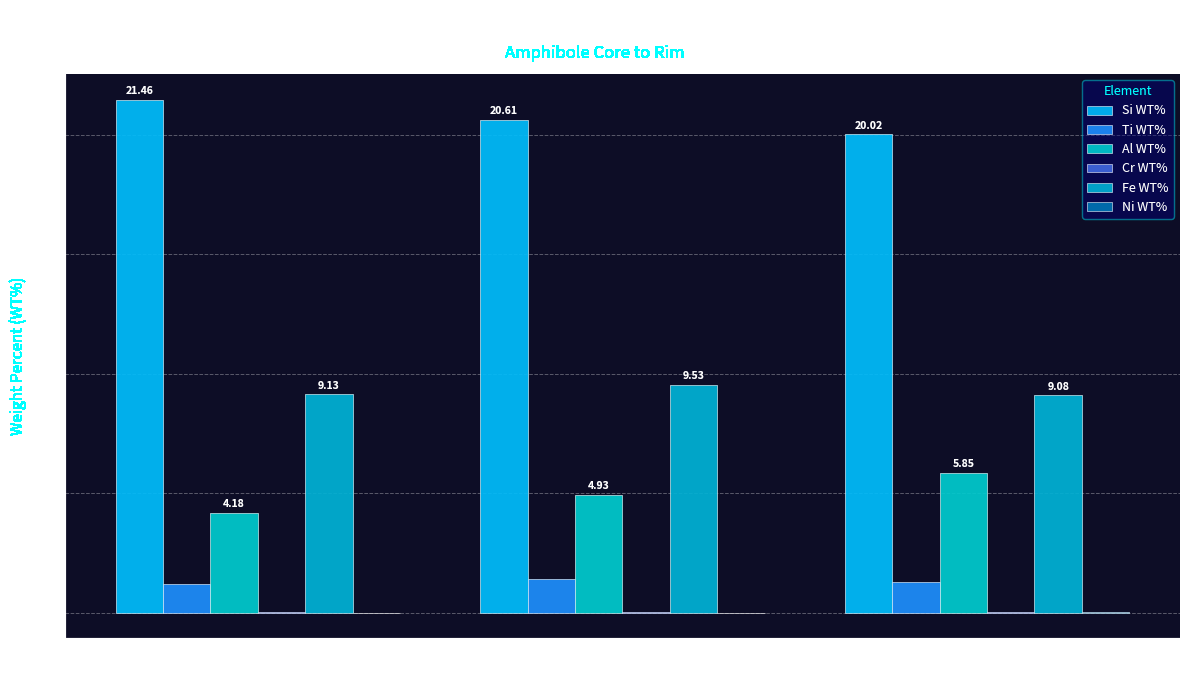

Which category has the lowest value in the Fe WT% series?

Line 71